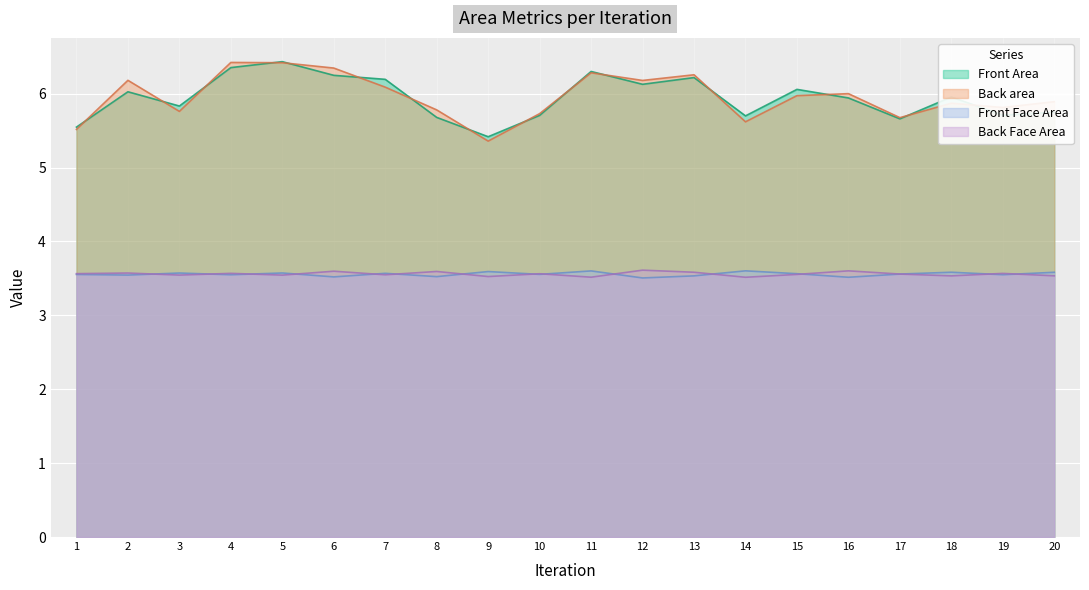

How many interior local peaks does the Back area series have?

6